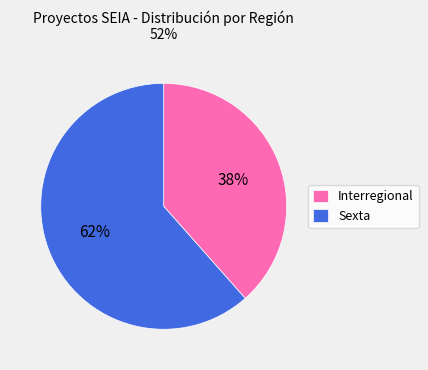

Is the sum of Interregional and Sexta greater than half?

Yes